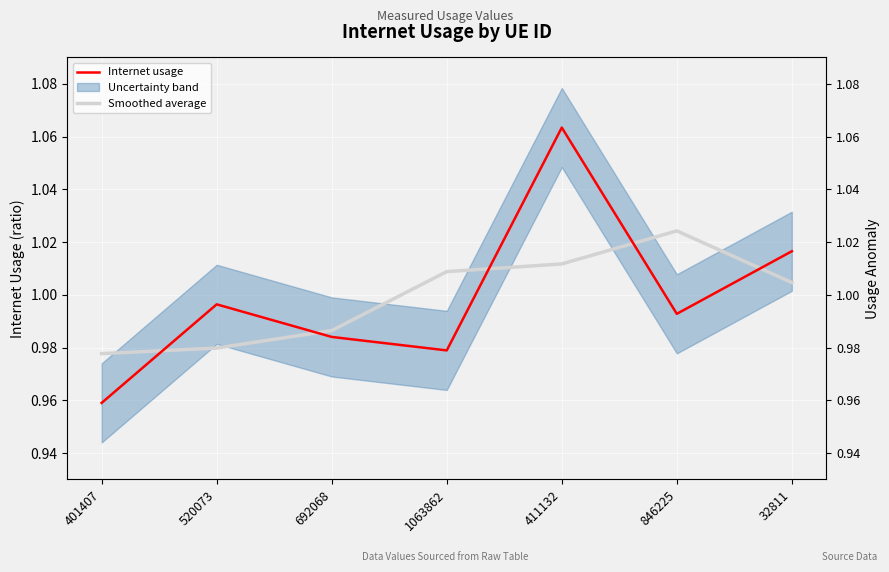

Reading left to right, extract all data points from this chart.

Internet usage: 1.0	1.0	1.0	1.0	1.1	1.0	1.0
Smoothed average: 1.0	1.0	1.0	1.0	1.0	1.0	1.0